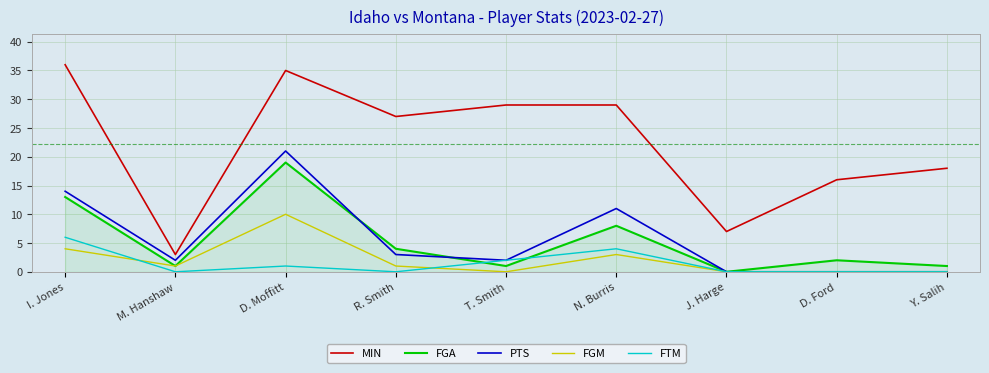

True or false: MIN and FGM cross at least once.

False